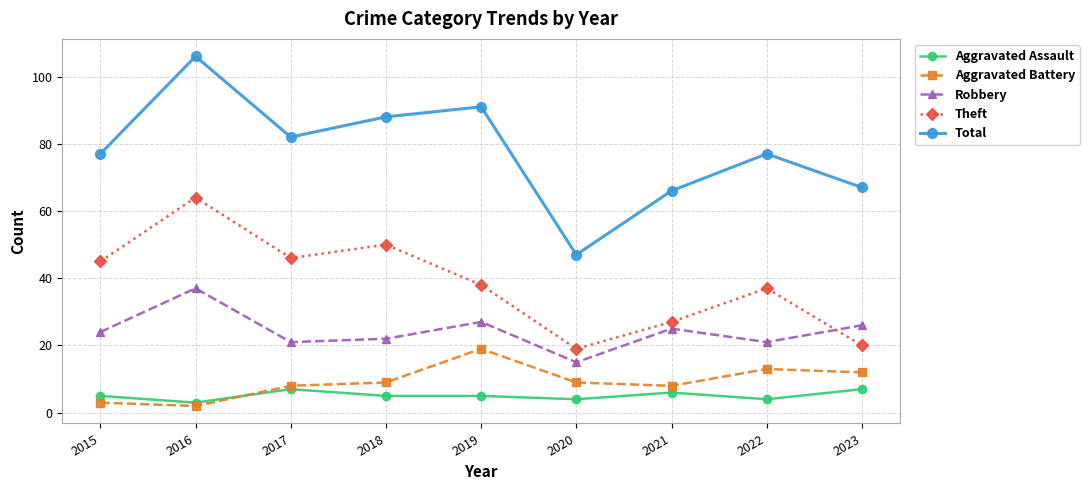

Is the value of Robbery at 2015 greater than the value of Aggravated Assault at 2017?

Yes